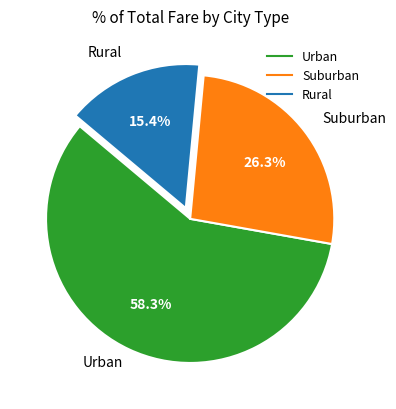

Does any single category account for the majority?

Yes